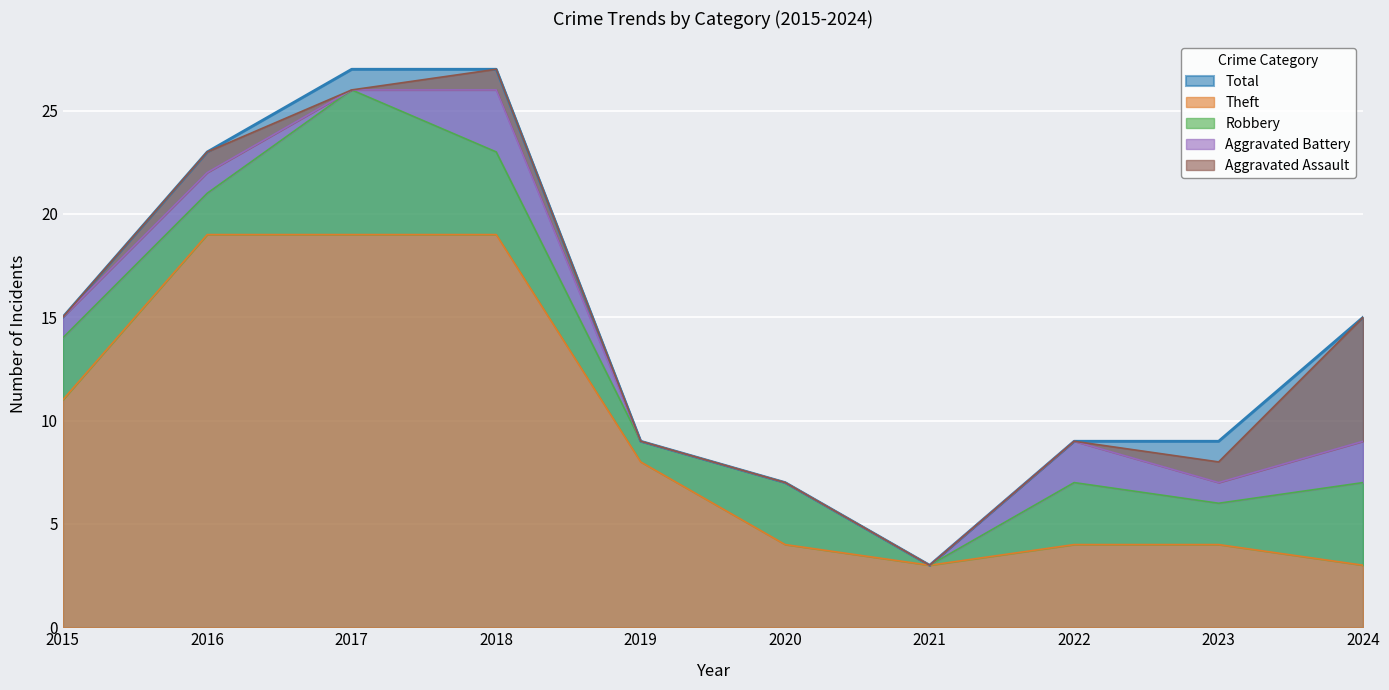

In Total, how many points are lower than both neighbors (excluding endpoints)?

1